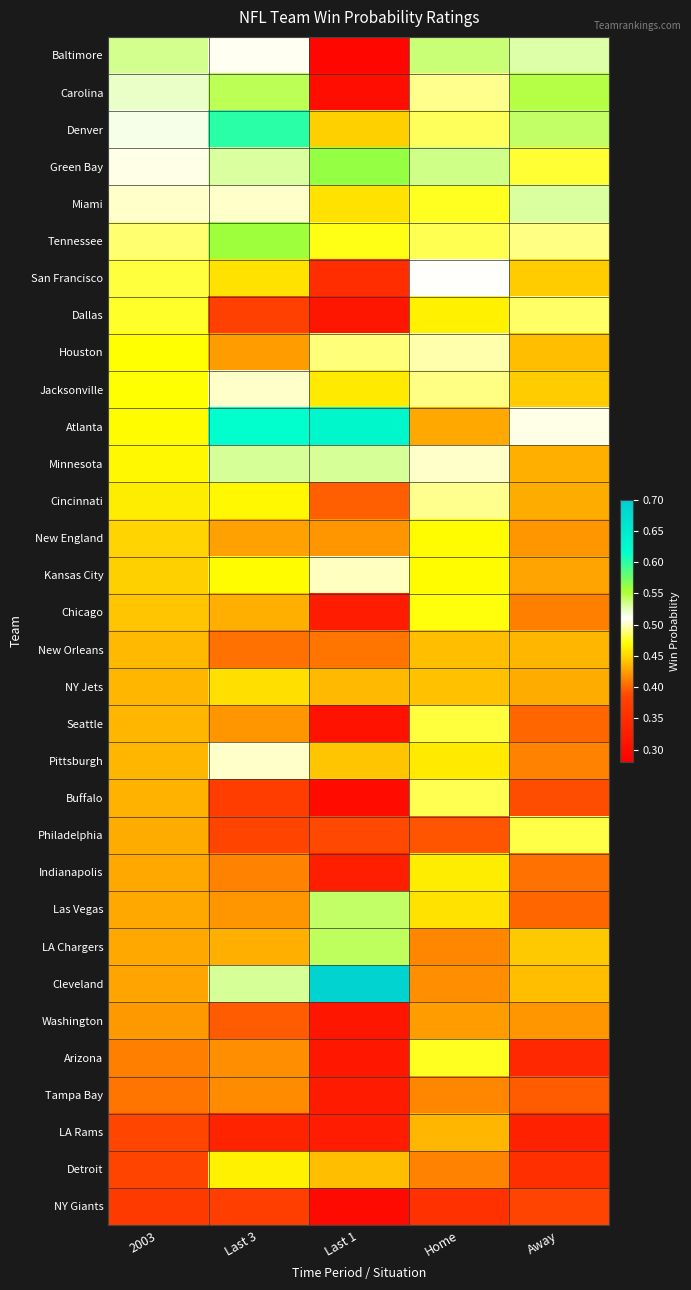

Which label corresponds to the largest value in the chart?

Last 1